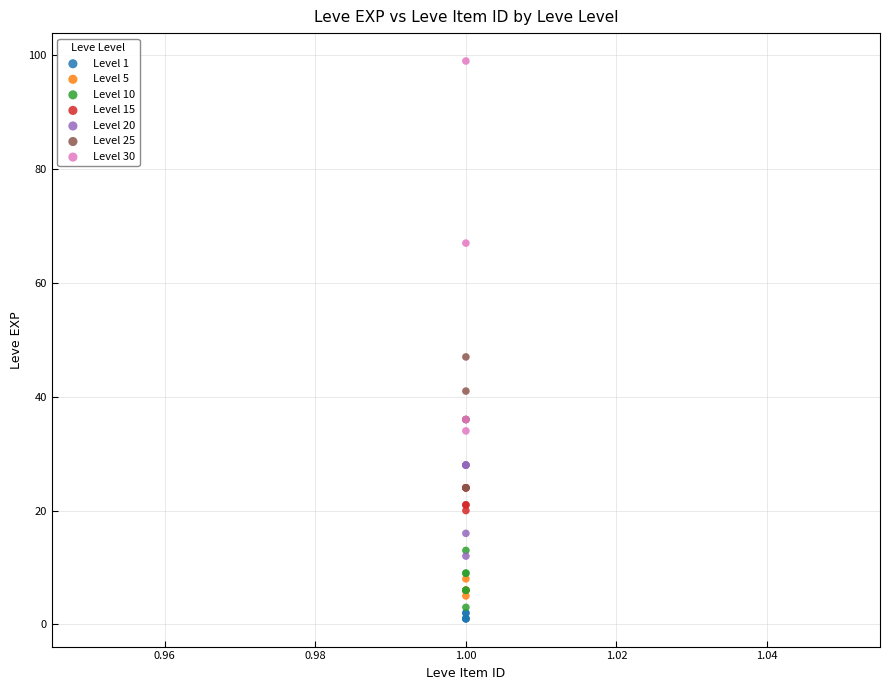

Which series contains the lowest Y value?

Level 1